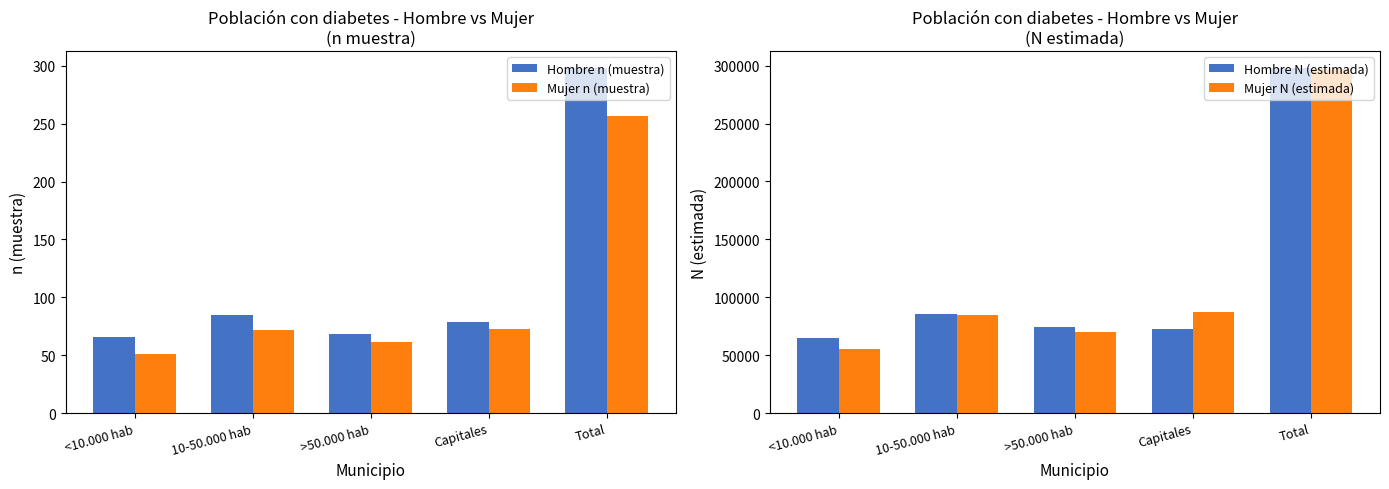

What position from the right is 10-50.000 hab?

4